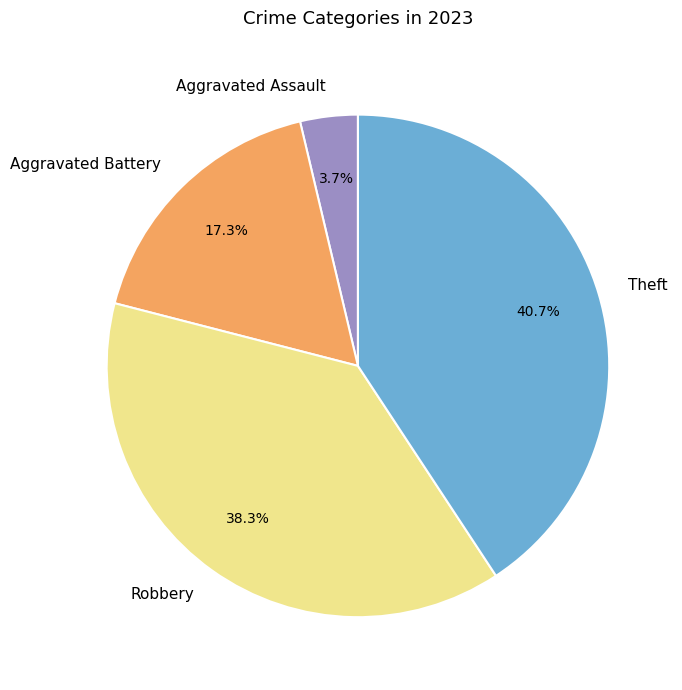

Which category has the smallest portion of the pie?

Aggravated Assault